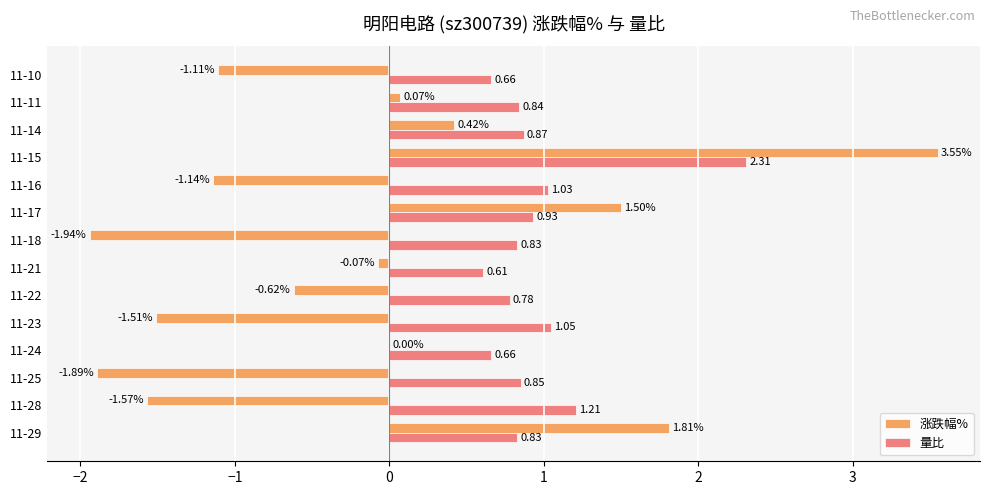

Which series has the largest total across all categories?

量比